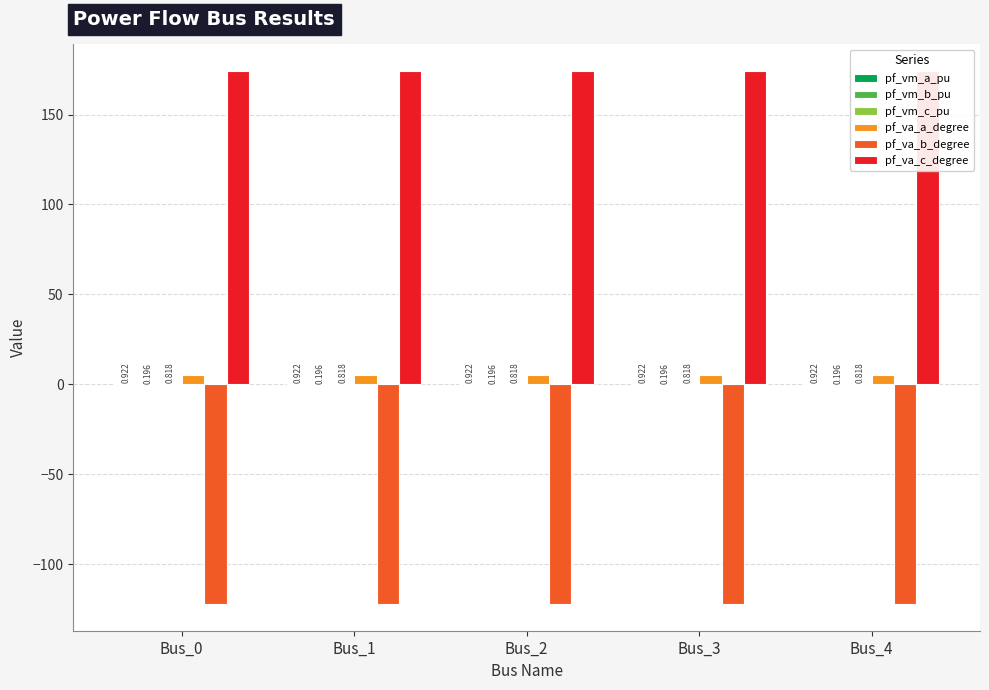

Which has a higher value, Bus_3 or Bus_0?

Bus_0